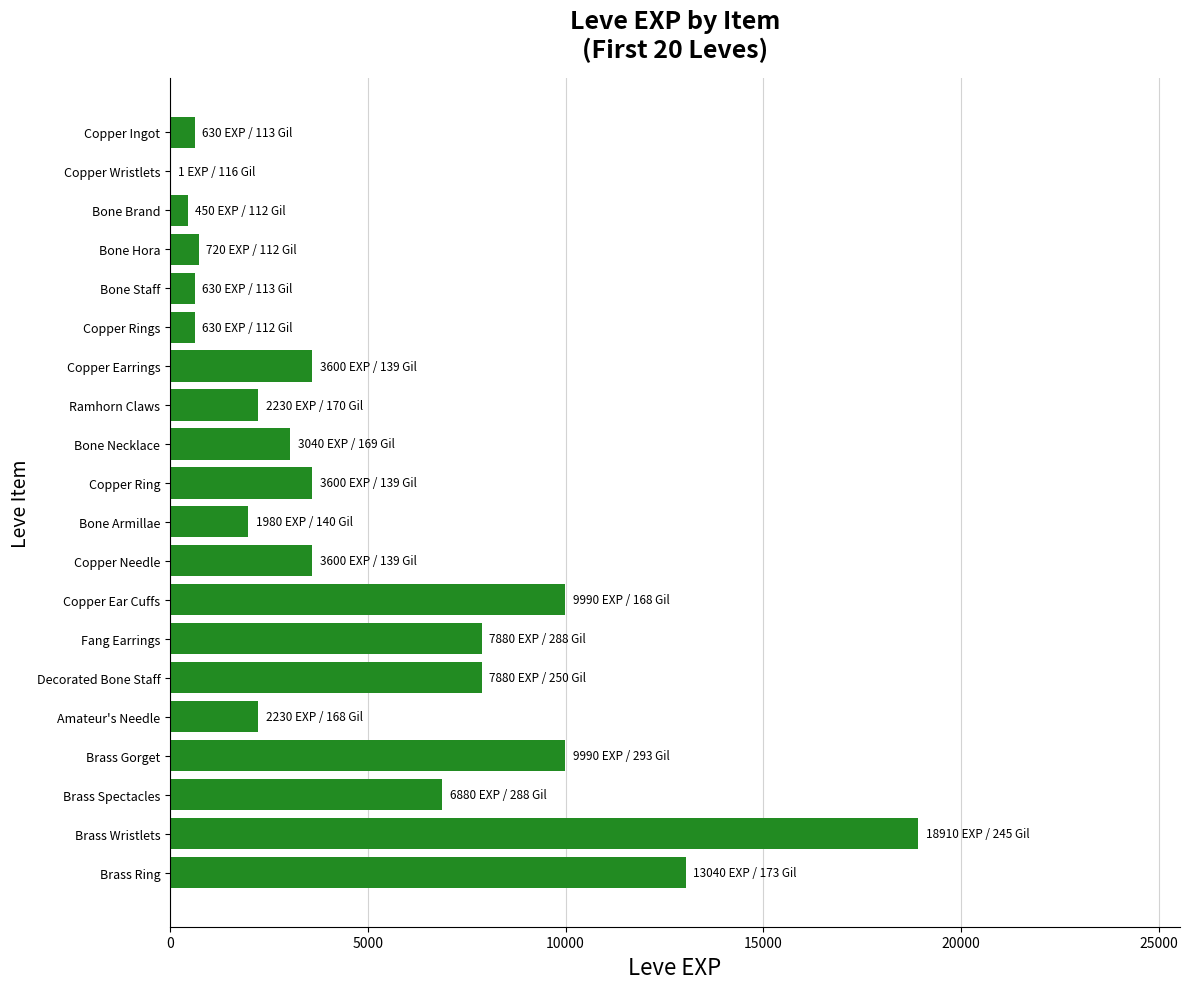

What is the sum of all values?

97911